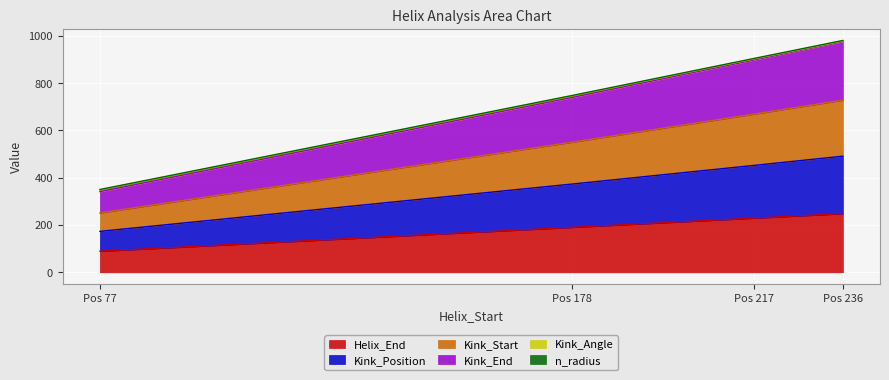

What is the highest value of the Helix_End series?

248.0